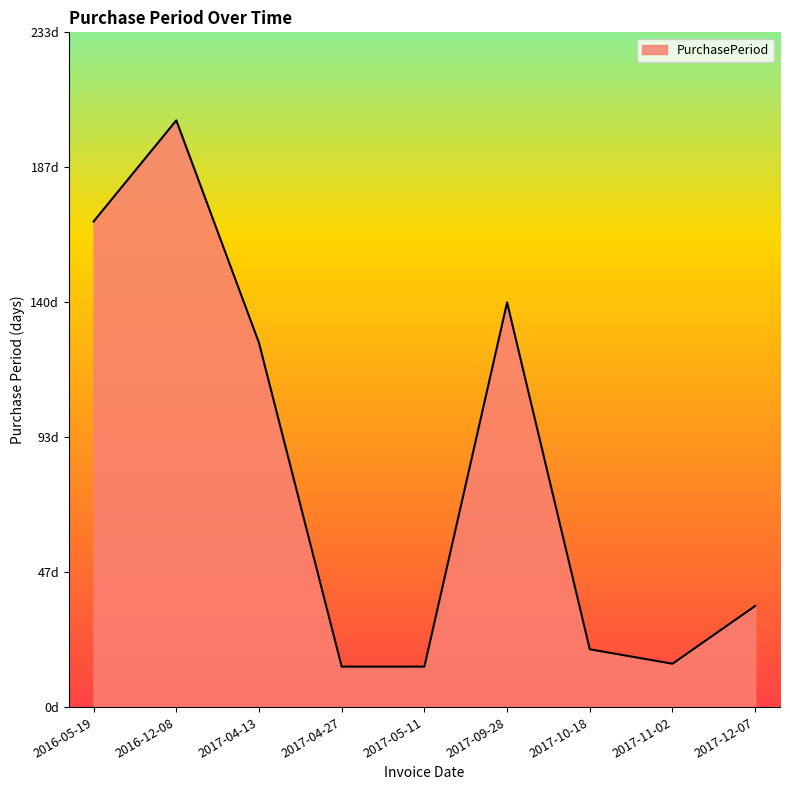

Rank the categories by value from lowest to highest.

2017-04-27, 2017-05-11, 2017-11-02, 2017-10-18, 2017-12-07, 2017-04-13, 2017-09-28, 2016-05-19, 2016-12-08